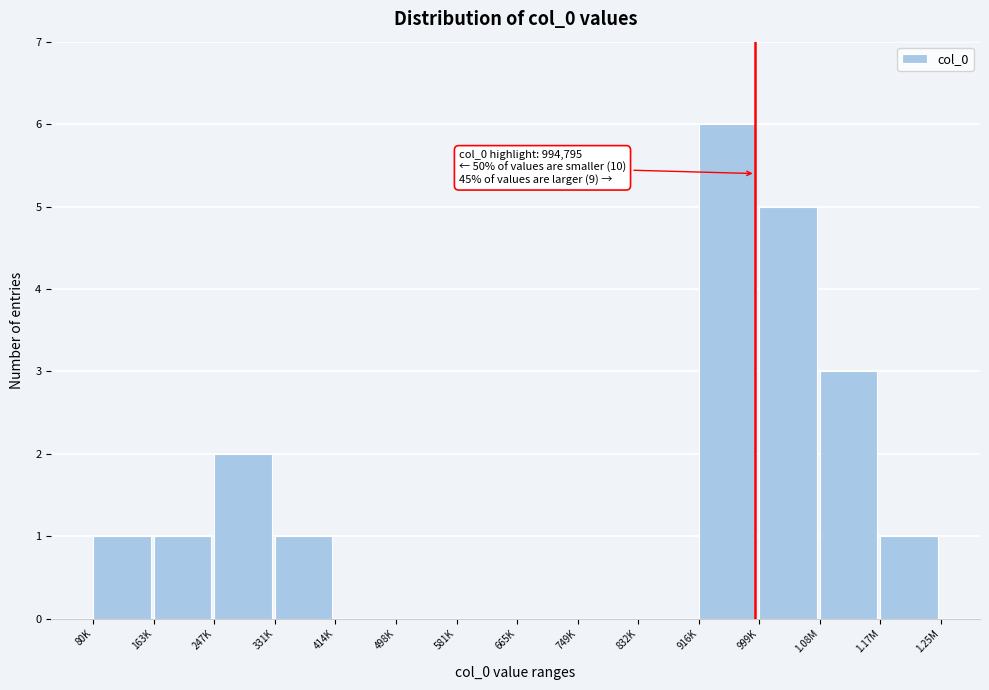

Reading left to right, extract all data points from this chart.

80K=1	163K=1	247K=2	331K=1	414K=0	498K=0	581K=0	665K=0	749K=0	832K=0	916K=6	999K=5	1.08M=3	1.17M=1